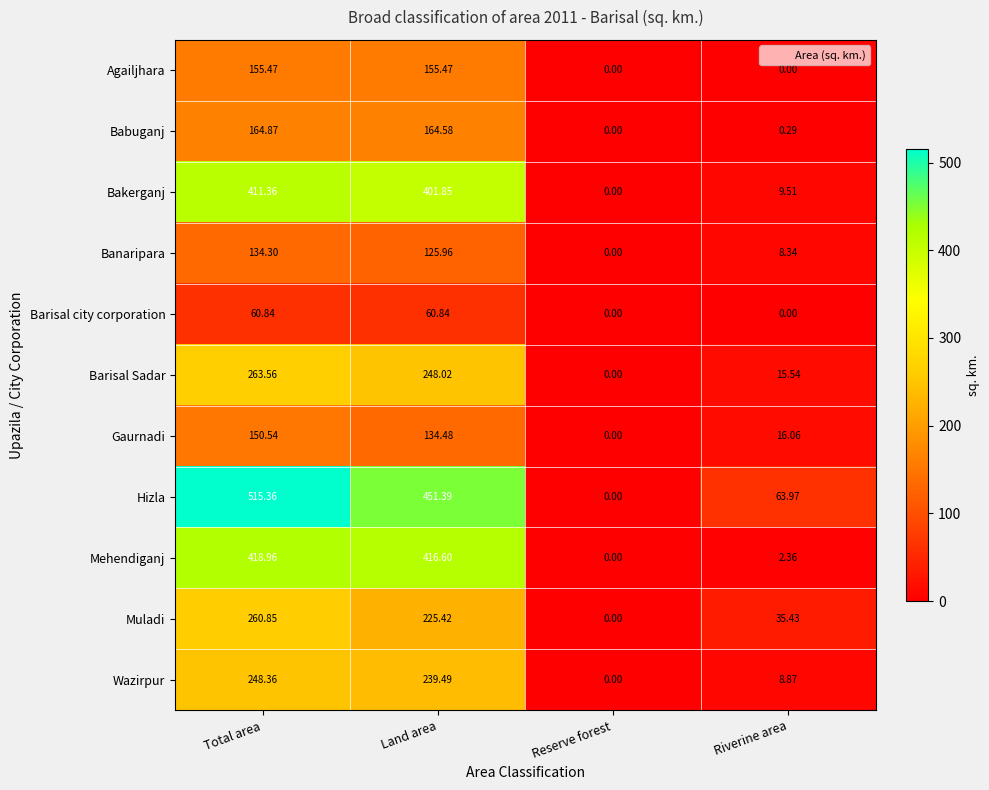

Which series changed the most between Land area and Riverine area?

Mehendiganj